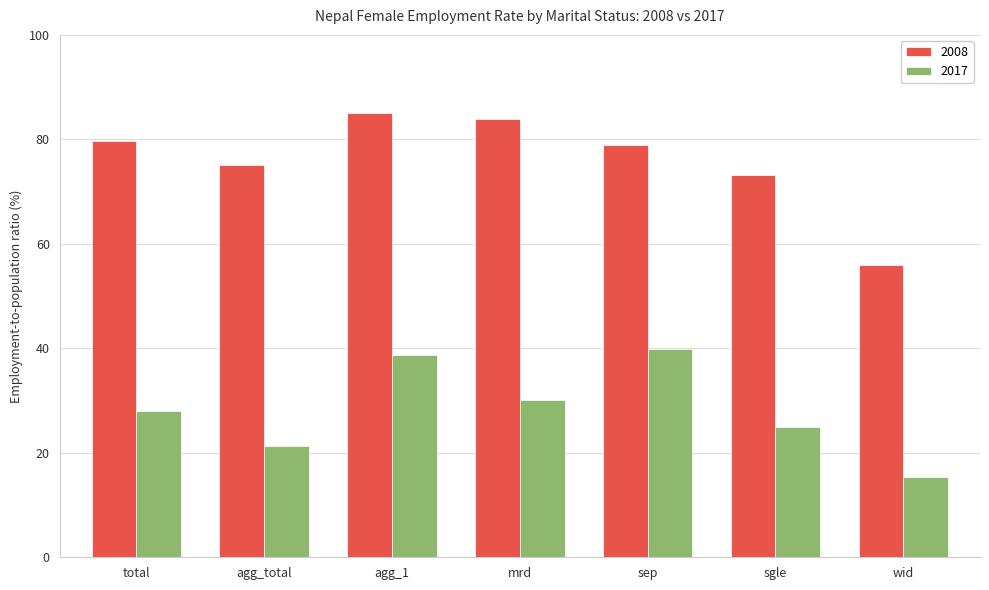

How many series are shown in this chart?

2